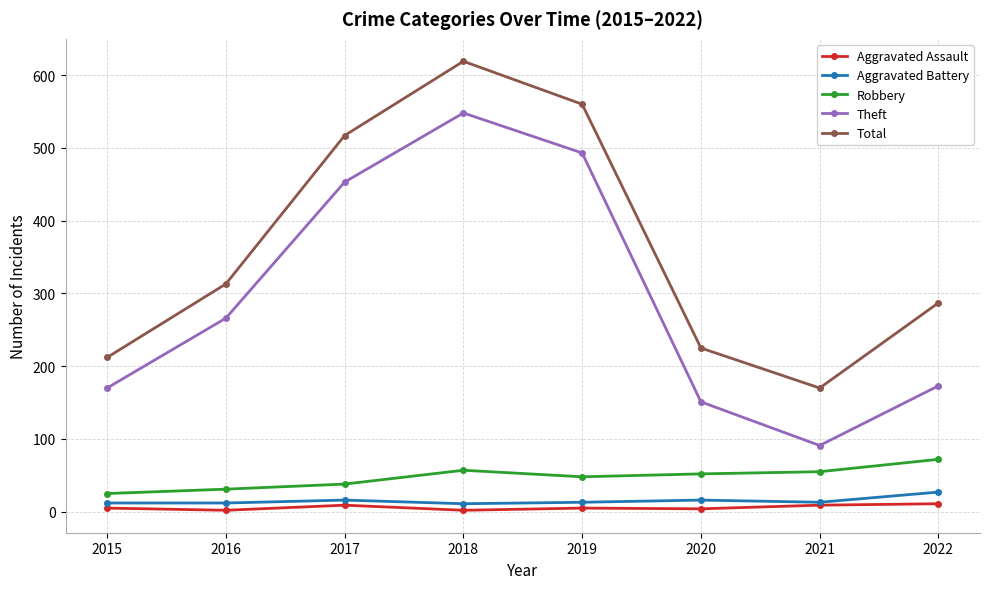

At how many categories does at least one series exceed 374?

3